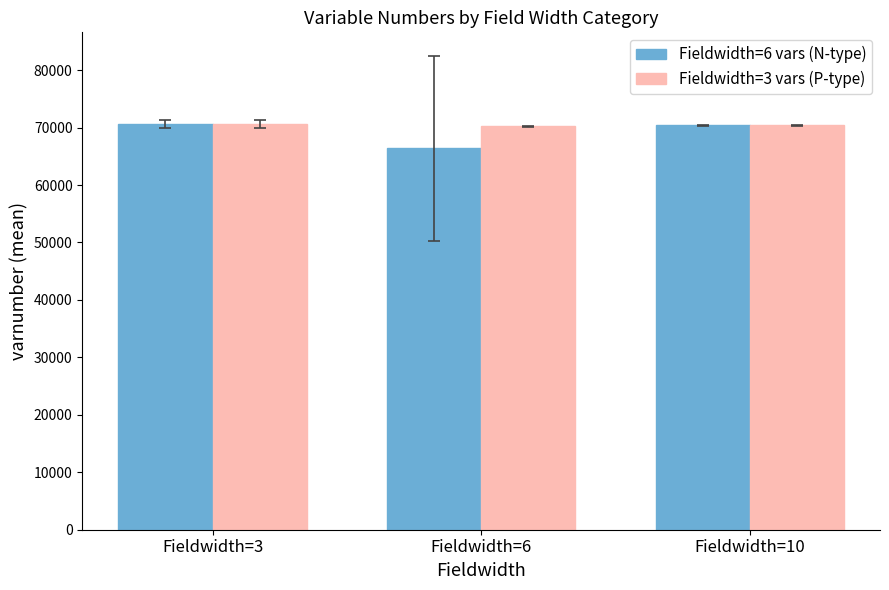

How many groups of bars are there?

3